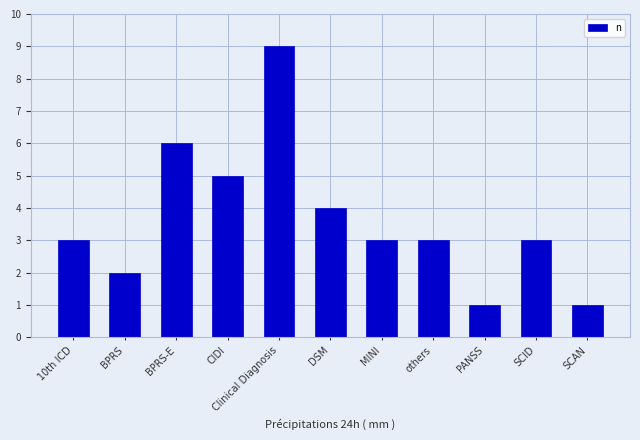

True or false: the data shows 9 at Clinical Diagnosis.

True